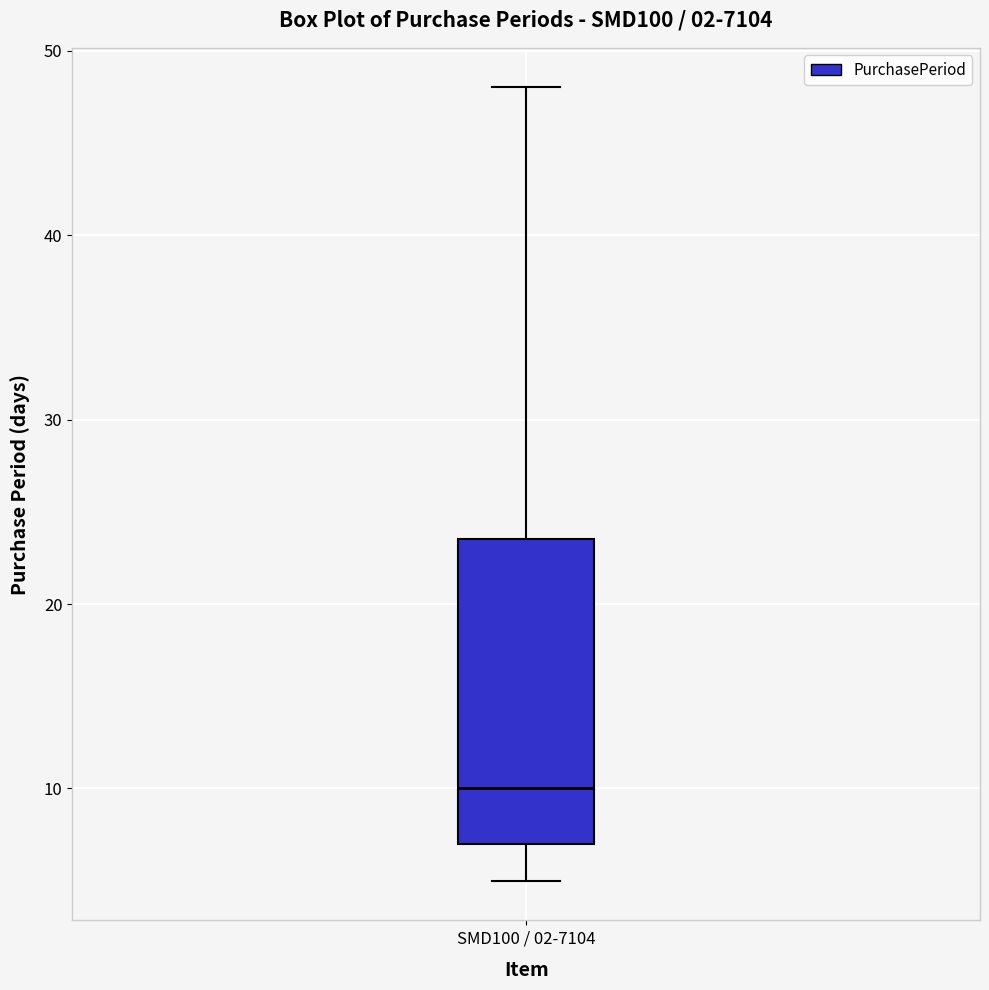

Where does the upper whisker of the box for SMD100 / 02-7104 end on the y-axis? The values are not printed on the chart, so give them approximately, as read against the axis.

48